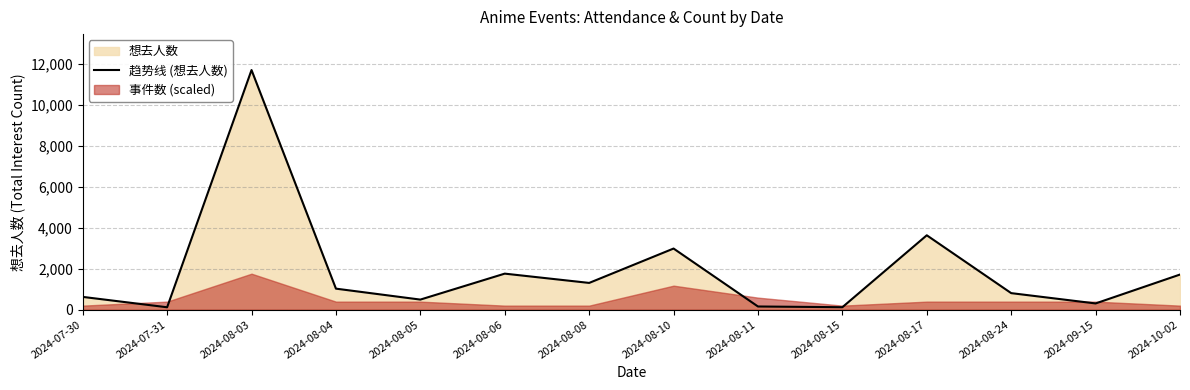

What is the smallest value displayed?

115